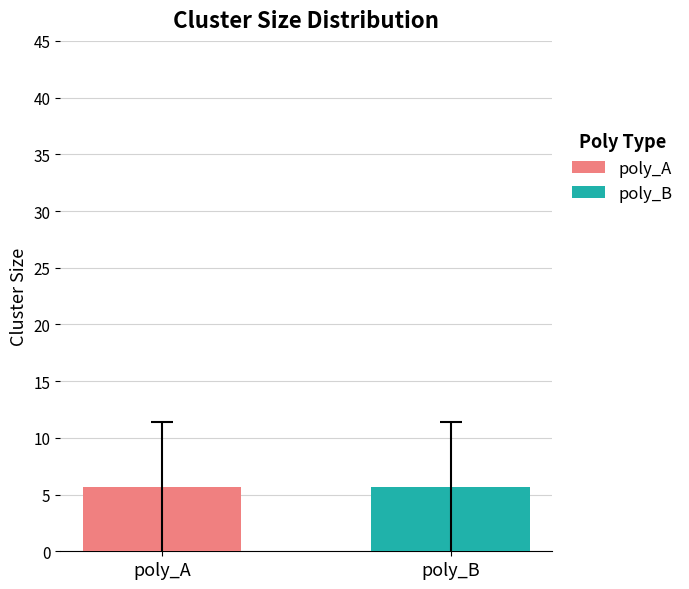

The poly_A series shows 1 at 6. True or false?

False